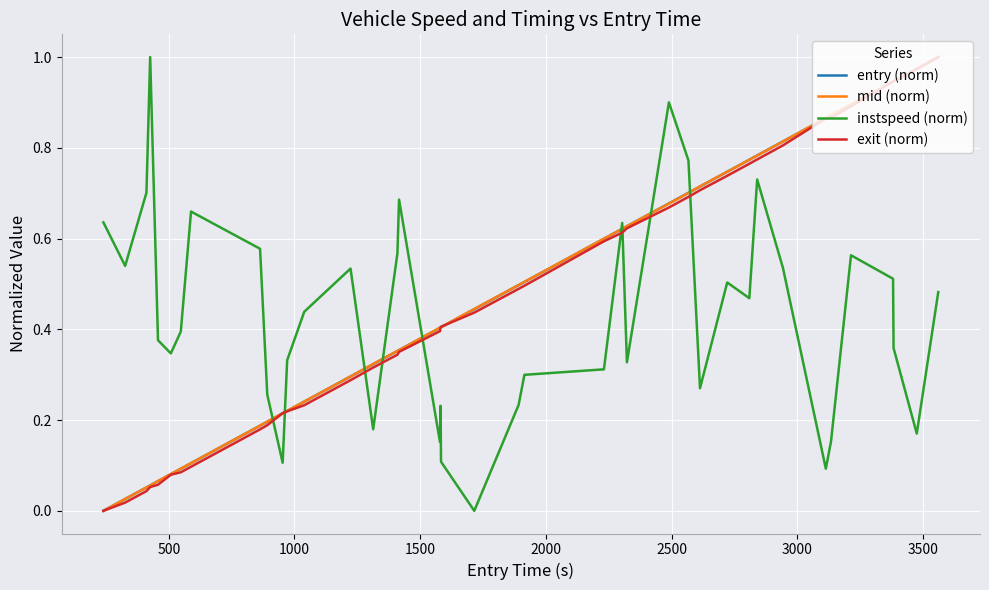

Which series ends up on top after the final intersection of instspeed (norm) and mid (norm)?

mid (norm)